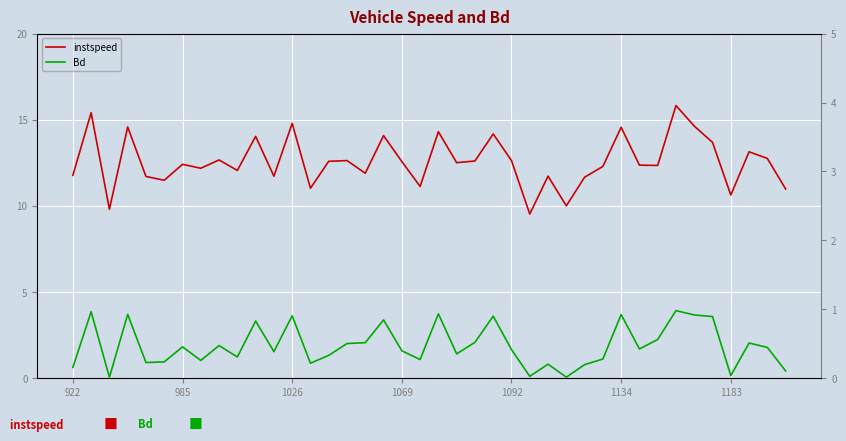

Reading left to right, what are all the values shown in this chart?

instspeed: 11.8	15.4	9.8	14.6	11.7	11.5	12.4	12.2	12.7	12.1	14.0	11.7	14.8	11.0	12.6	12.6	11.9	14.1	12.6	11.1	14.3	12.5	12.6	14.2	12.6	9.5	11.7	10.0	11.7	12.3	14.6	12.4	12.4	15.8	14.6	13.7	10.6	13.1	12.8	11.0
Bd: 0.2	1.0	0.0	0.9	0.2	0.2	0.5	0.3	0.5	0.3	0.8	0.4	0.9	0.2	0.3	0.5	0.5	0.8	0.4	0.3	0.9	0.4	0.5	0.9	0.4	0.0	0.2	0.0	0.2	0.3	0.9	0.4	0.6	1.0	0.9	0.9	0.0	0.5	0.4	0.1